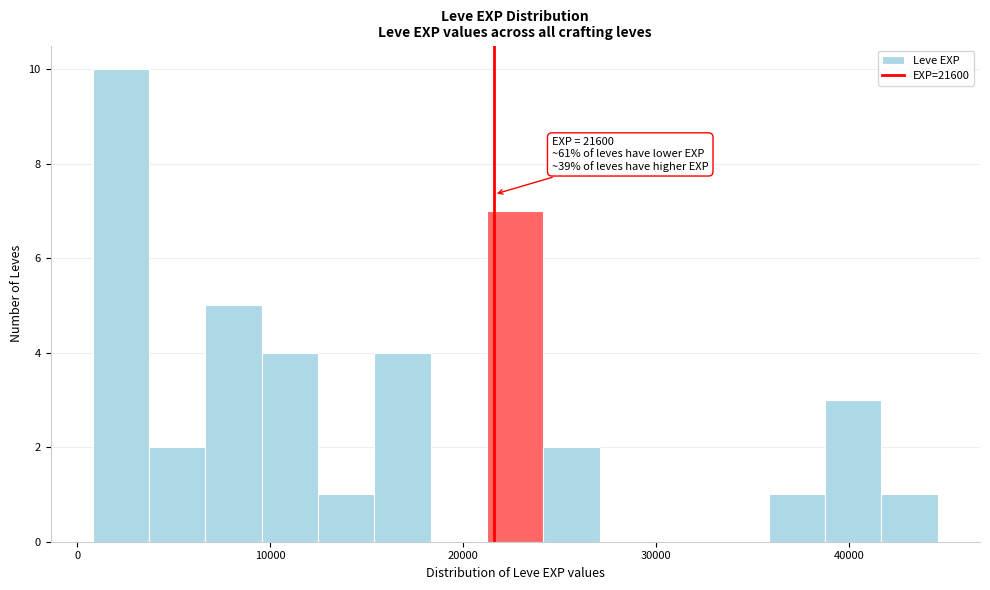

Read against the x-axis, roughly where is the centre of the tallest bar?

2000